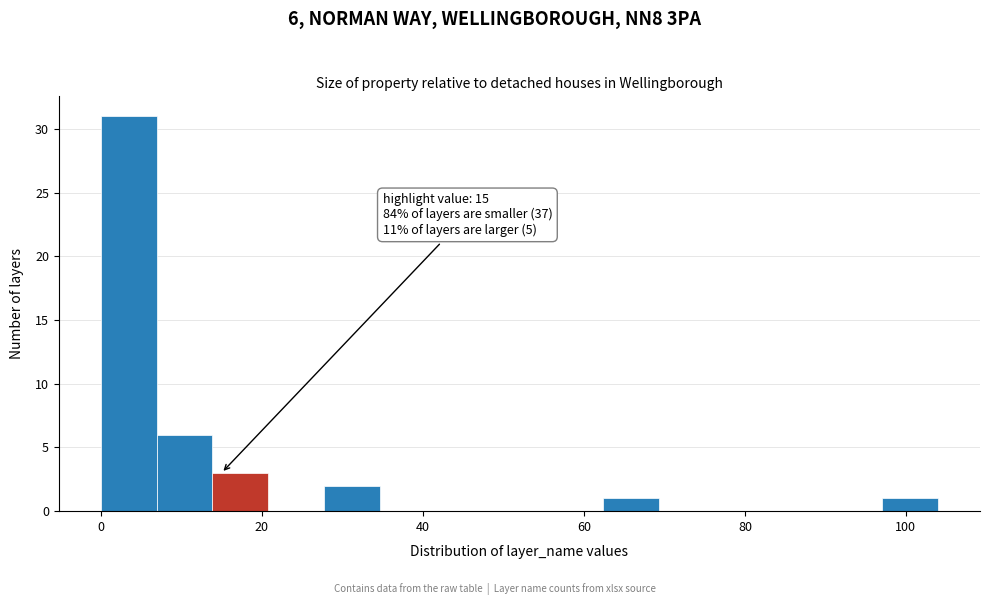

Read against the x-axis, roughly where is the centre of the tallest bar?

4